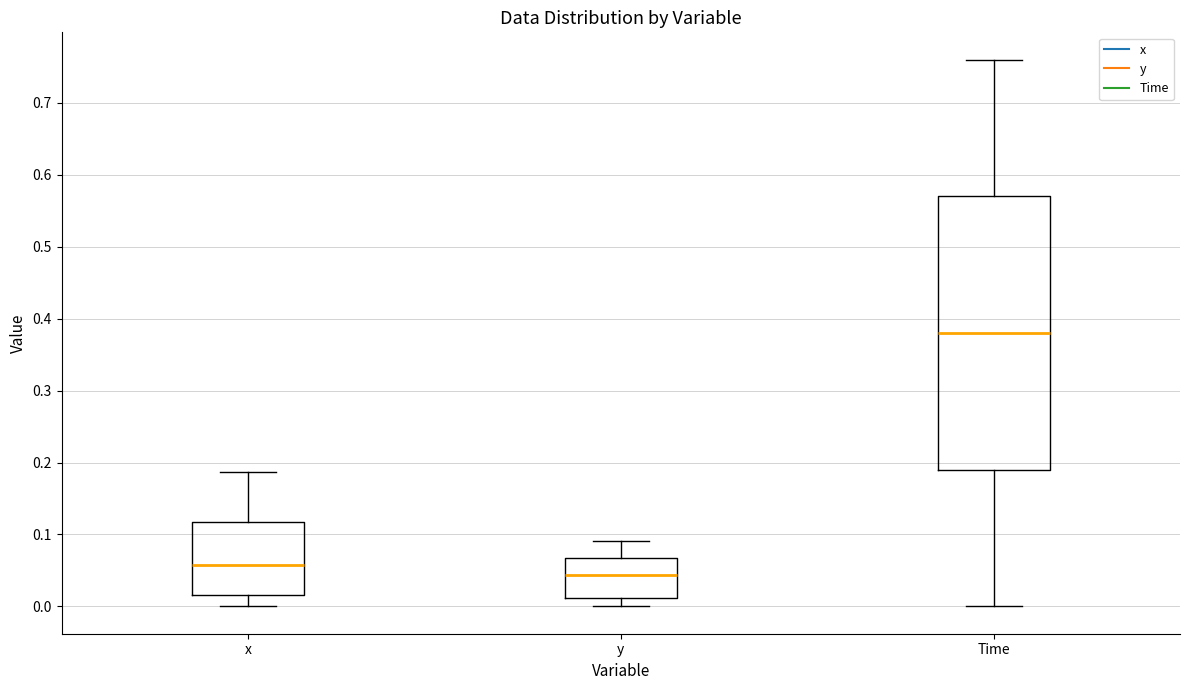

Comparing the boxes themselves (not the whiskers), which one is the tallest?

Time